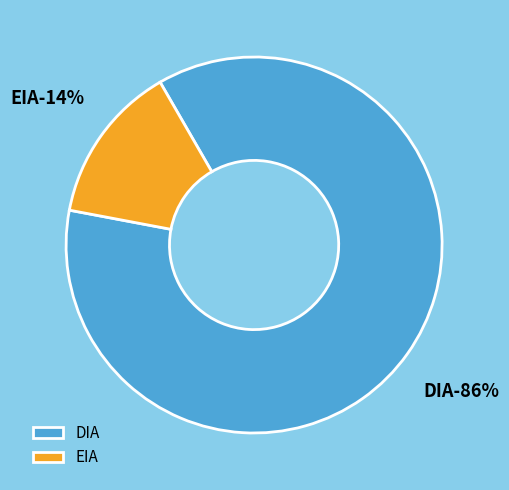

Does any single category account for the majority?

Yes